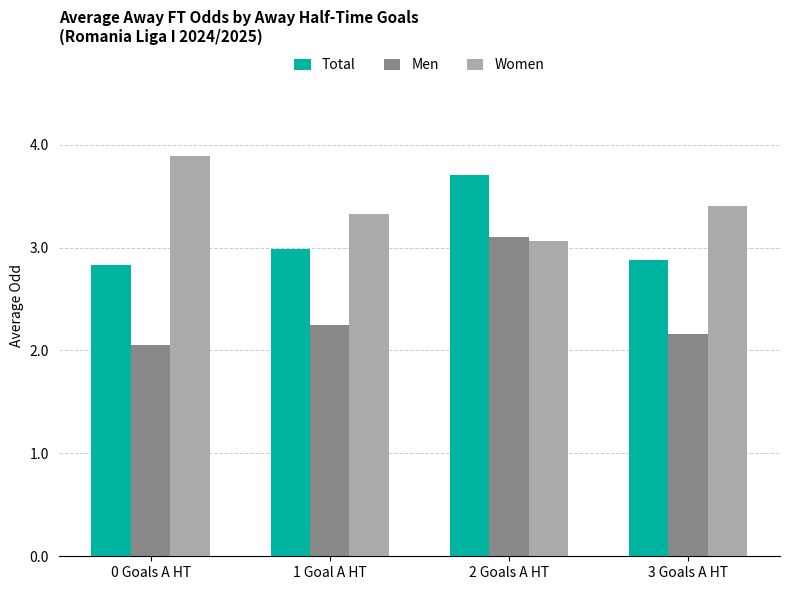

At 3 Goals A HT, list the series in order from smallest to largest.

Men, Total, Women